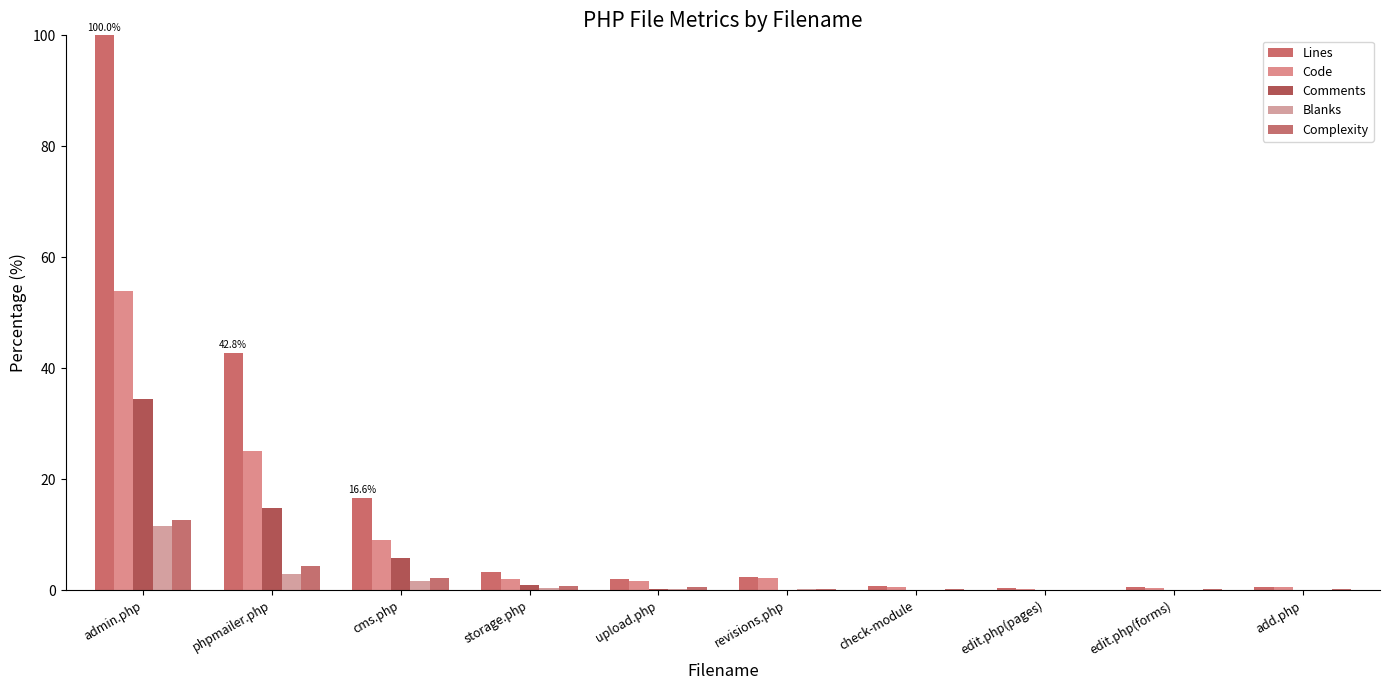

True or false: Lines has a value of 1.0 at check-module.

False